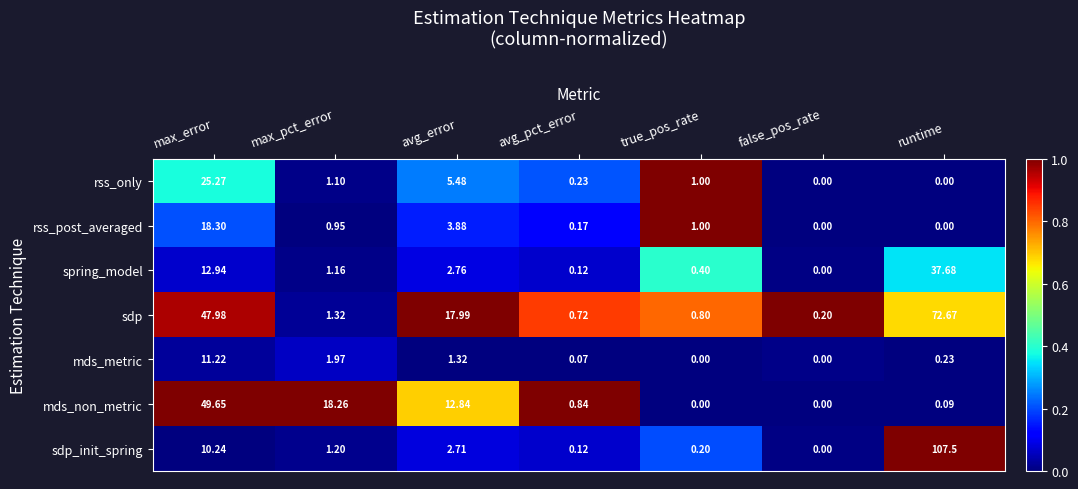

Between avg_error and true_pos_rate, which series saw the biggest shift?

sdp